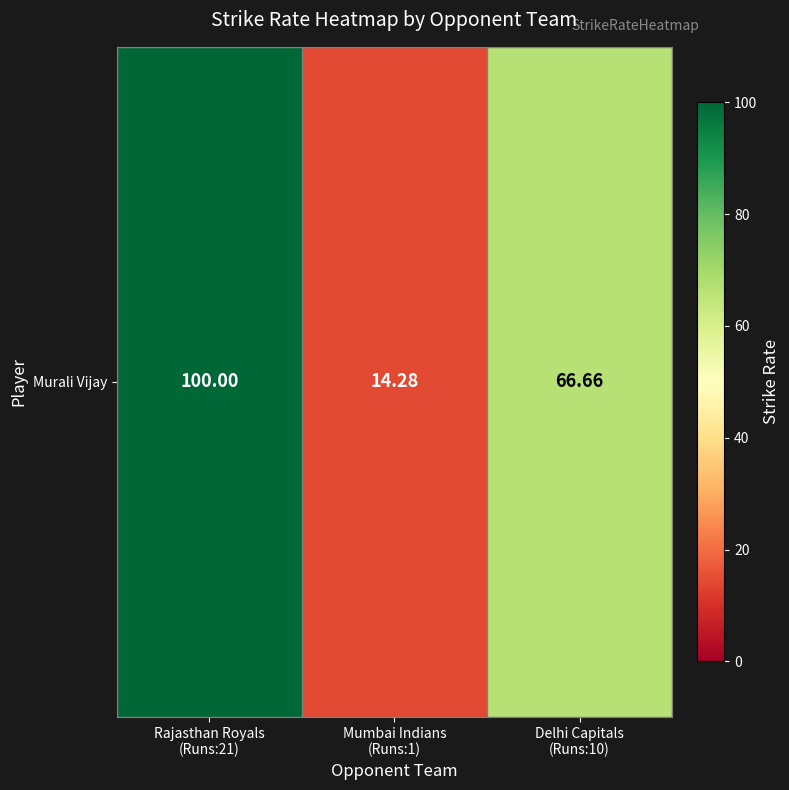

True or false: the data shows 66.7 at Delhi Capitals
(Runs:10).

True